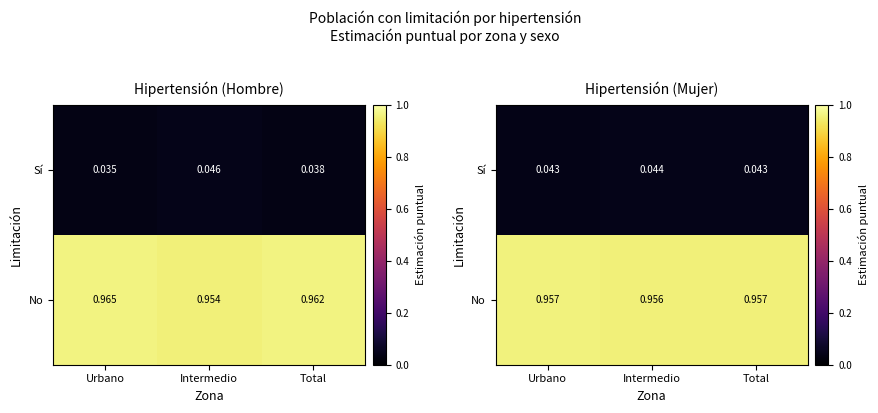

Count the No values in the range 0 to 1.

3